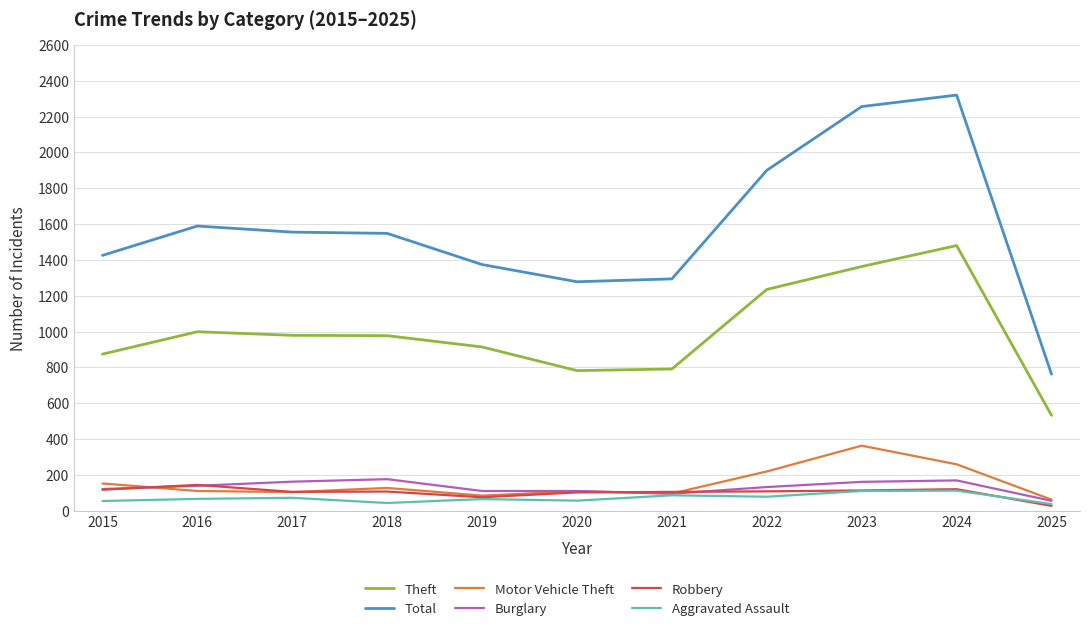

What is the difference between the Burglary values at 2024 and 2017?

7